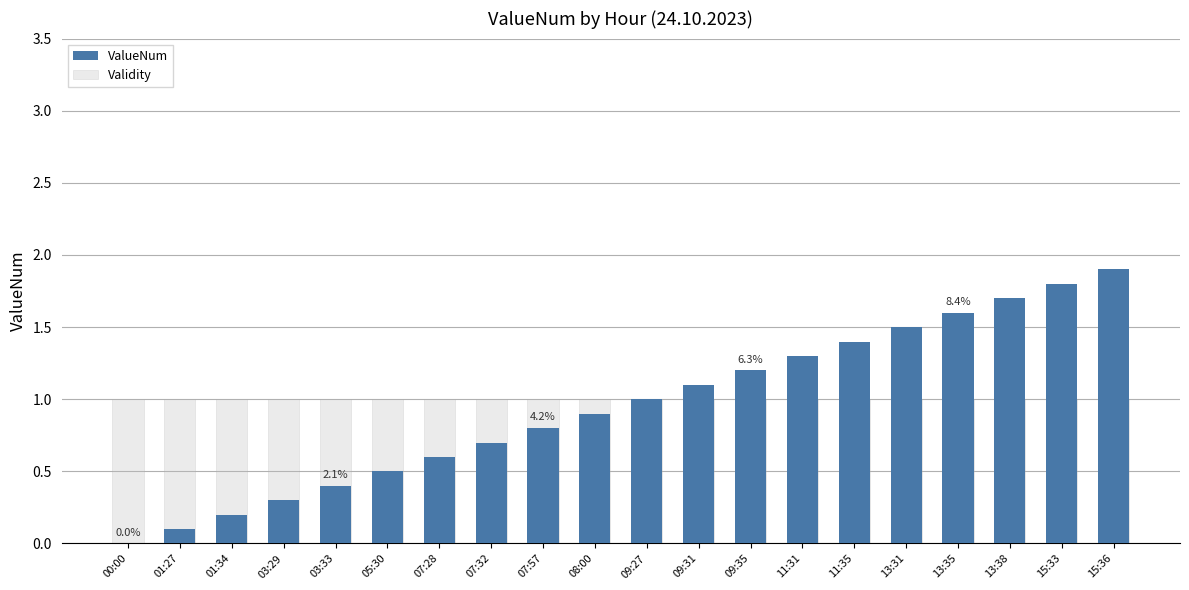

At how many categories does at least one series exceed 0?

20